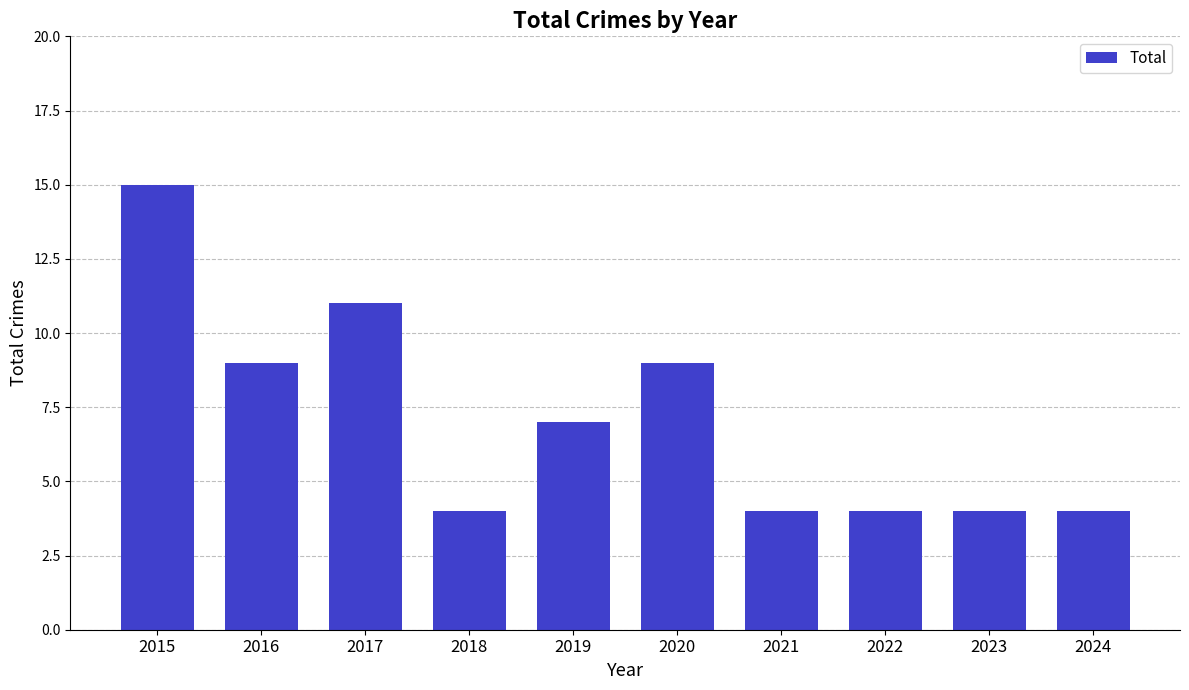

What is the average value?

7